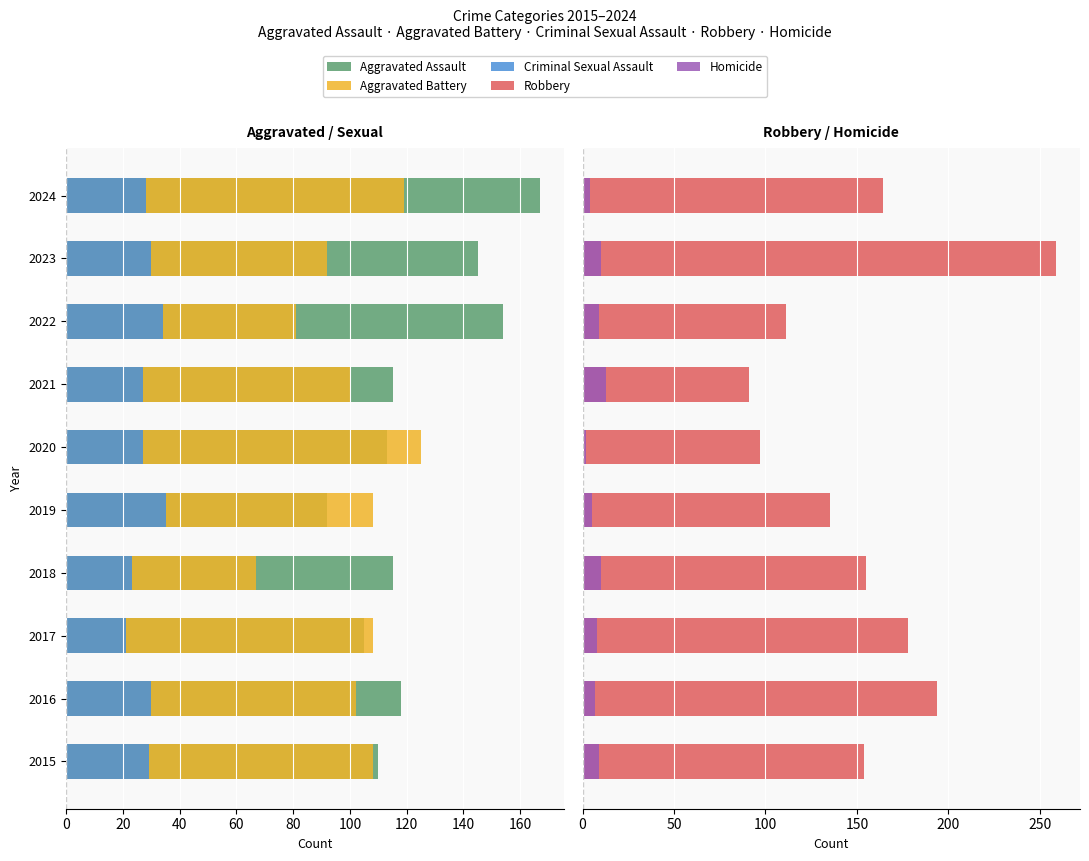

How many series are shown in this chart?

5